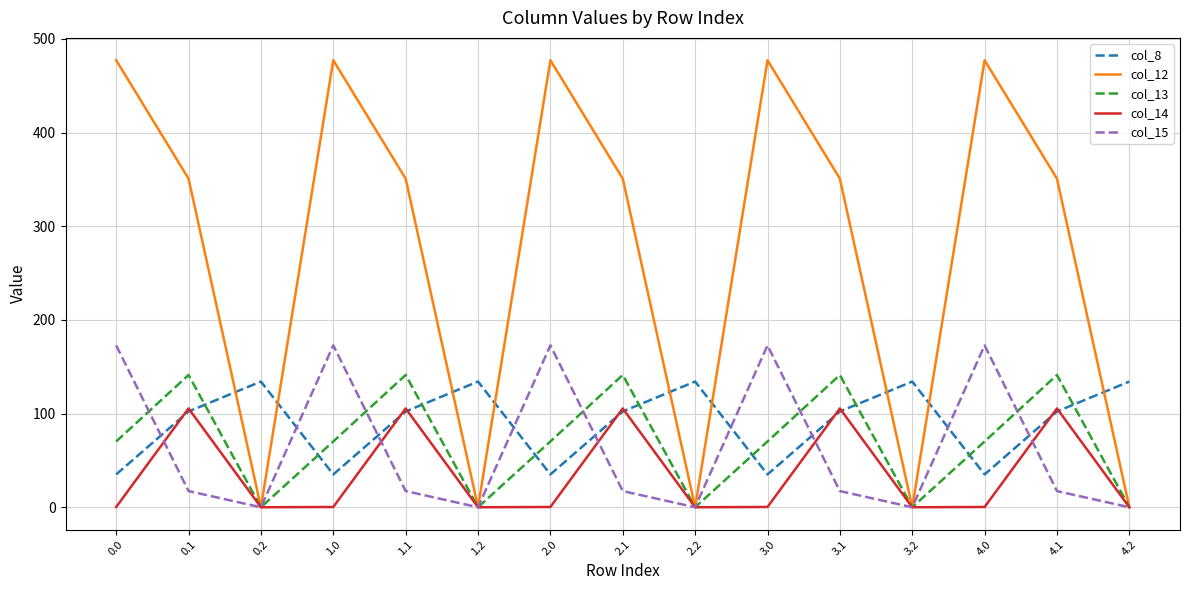

What position from the left is 1.2?

6